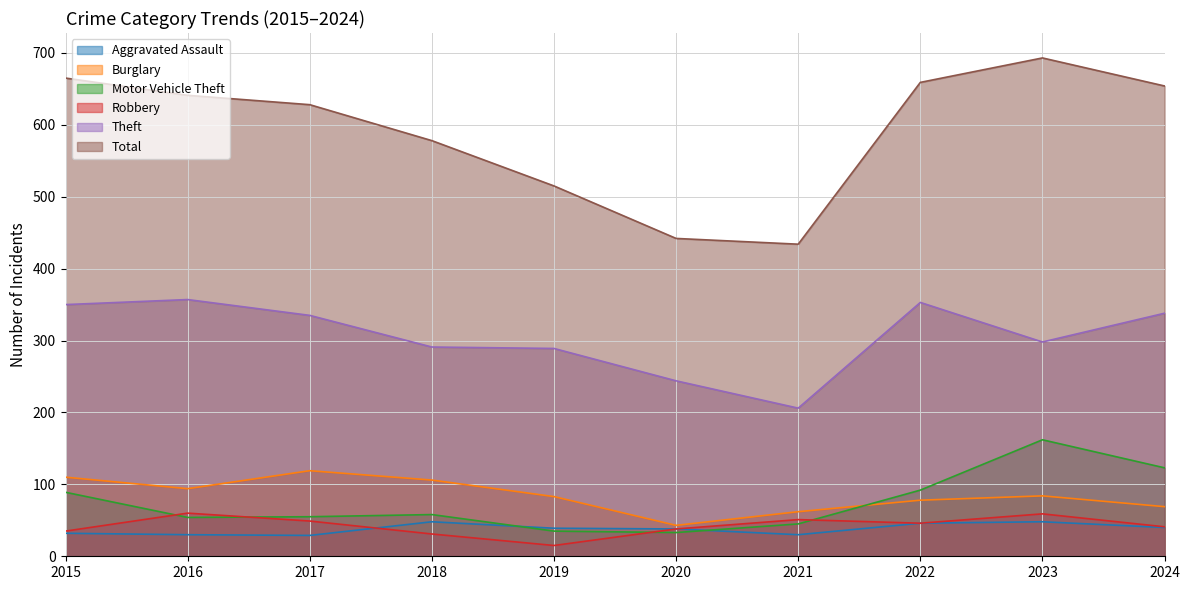

What is the difference between the Theft values at 2019 and 2020?

45